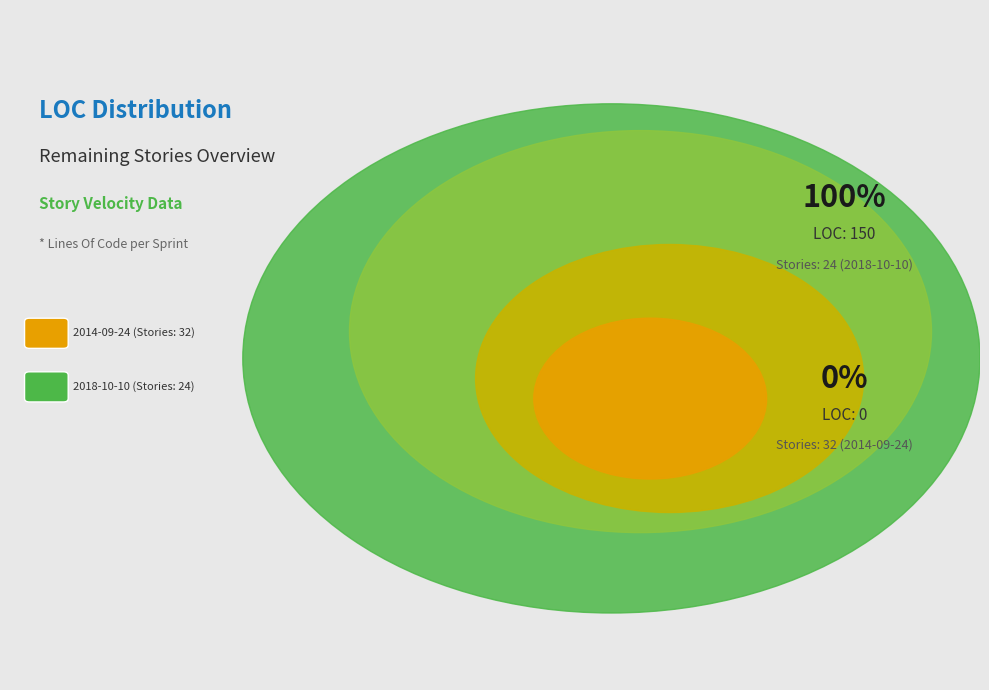

To the nearest percent, what portion does 2018-10-10 (Stories: 24) represent?

100%